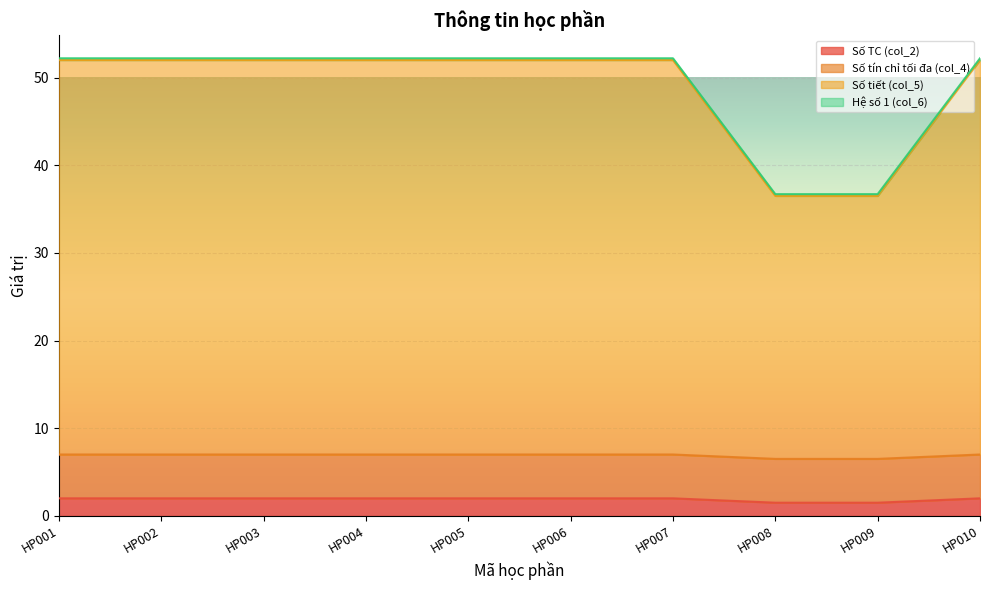

The Số TC (col_2) series shows 2.0 at HP010. True or false?

True